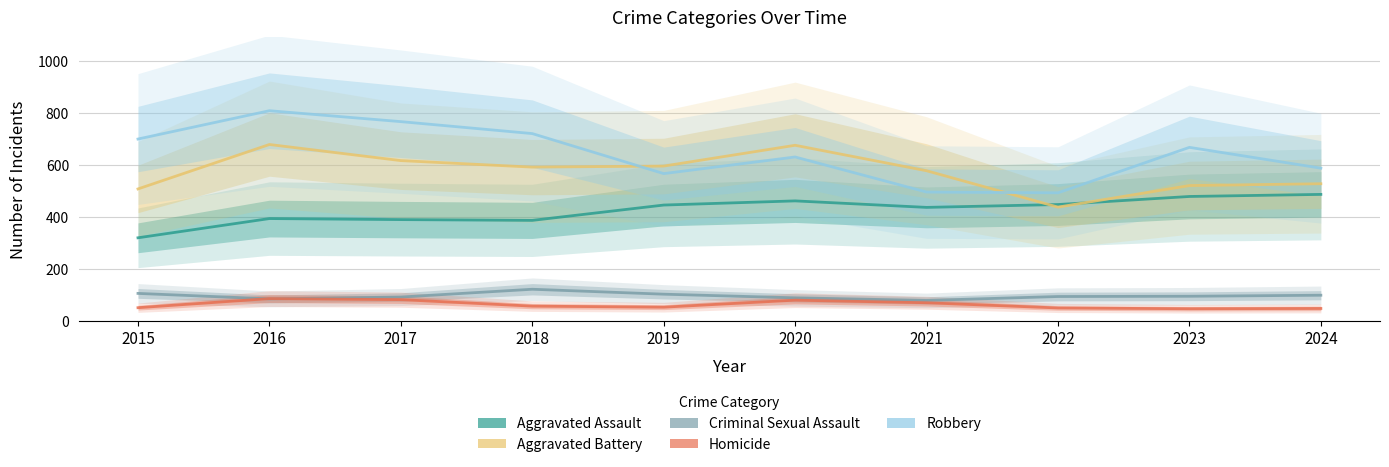

Reading left to right, transcribe all the data shown in this chart.

Aggravated Assault: 2015=319	2016=393	2017=389	2018=386	2019=445	2020=461	2021=436	2022=447	2023=478	2024=486
Aggravated Battery: 2015=507	2016=678	2017=616	2018=591	2019=595	2020=675	2021=577	2022=437	2023=520	2024=527
Criminal Sexual Assault: 2015=105	2016=84	2017=91	2018=121	2019=102	2020=88	2021=78	2022=93	2023=94	2024=98
Homicide: 2015=50	2016=85	2017=81	2018=56	2019=52	2020=79	2021=69	2022=49	2023=46	2024=47
Robbery: 2015=699	2016=808	2017=766	2018=720	2019=566	2020=630	2021=495	2022=492	2023=667	2024=587